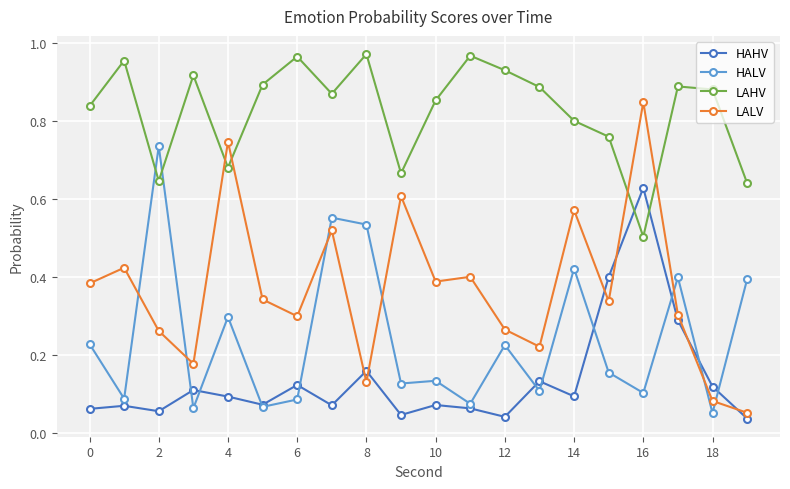

Which series has the largest range (max minus min)?

LALV